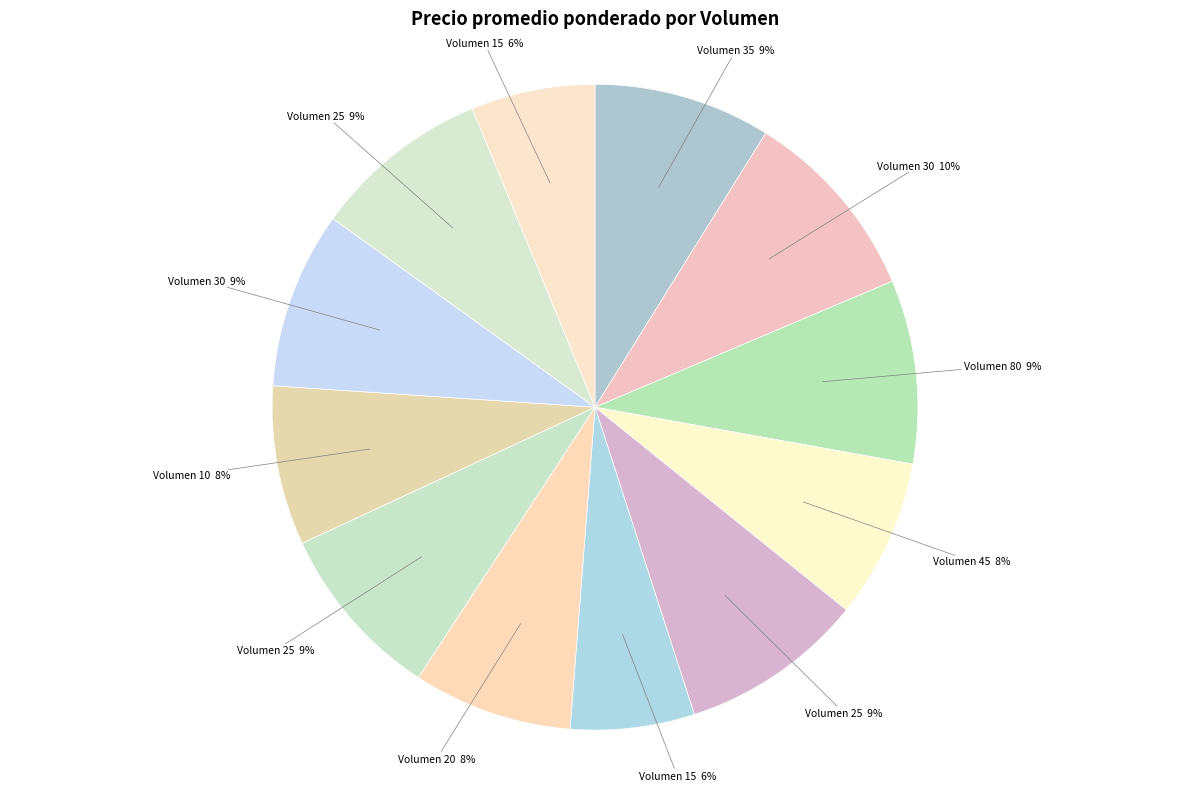

Count the number of slices in the pie.

12